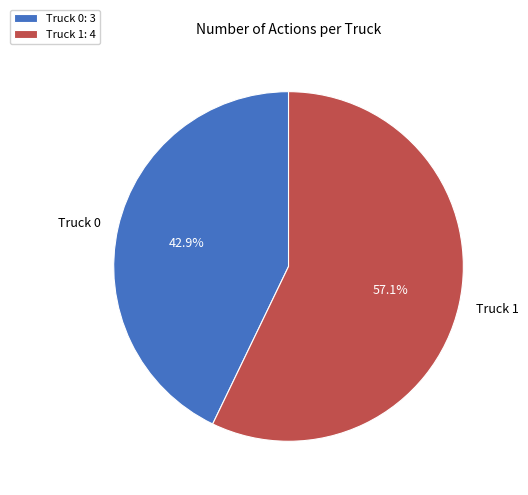

Count the number of slices in the pie.

2